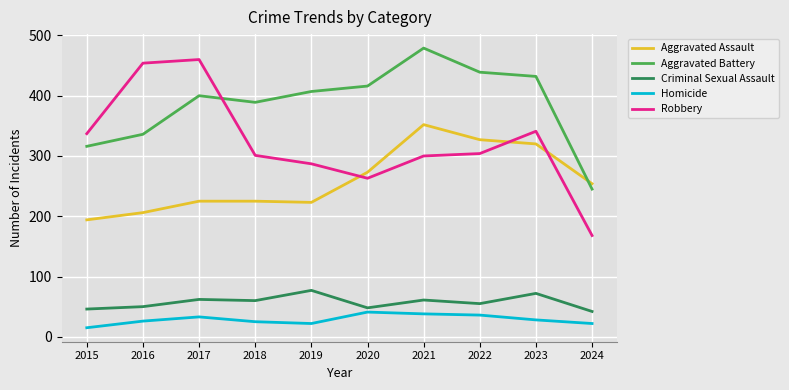

The value of Aggravated Battery at 2016 is 336. True or false?

True